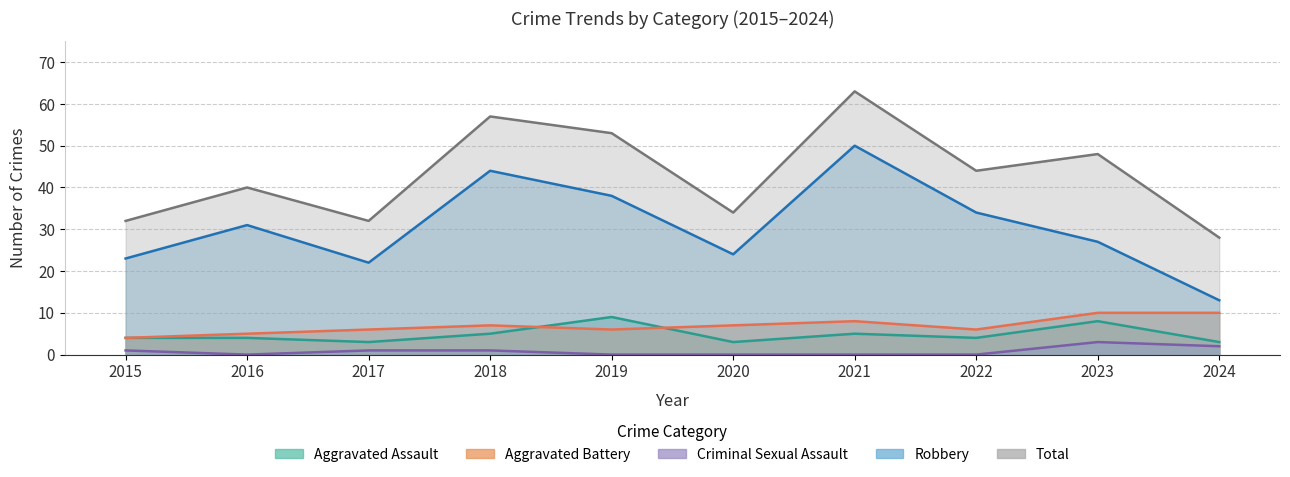

What is the value of the Criminal Sexual Assault point at the 1st from the left?

1